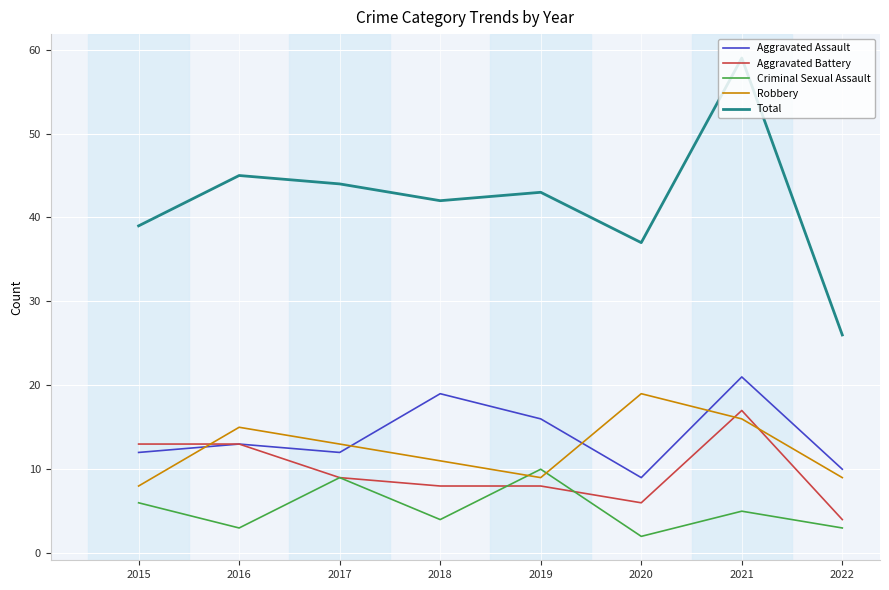

Count the number of data series in this chart.

5